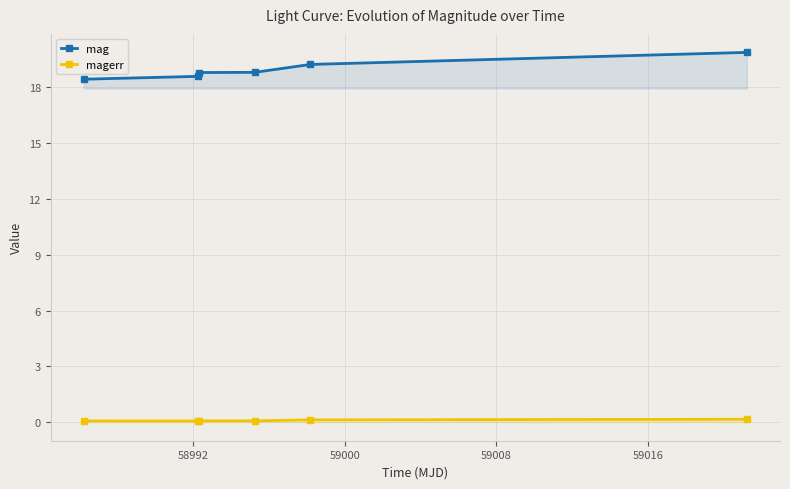

Rank the series by their maximum value, from highest to lowest.

mag, magerr